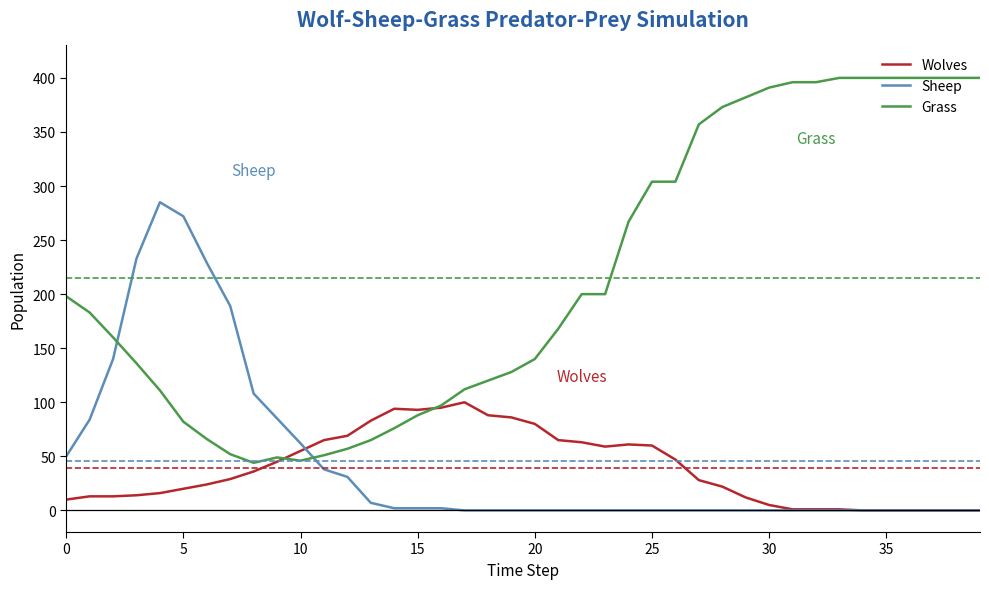

At how many categories does at least one series exceed 270?

17